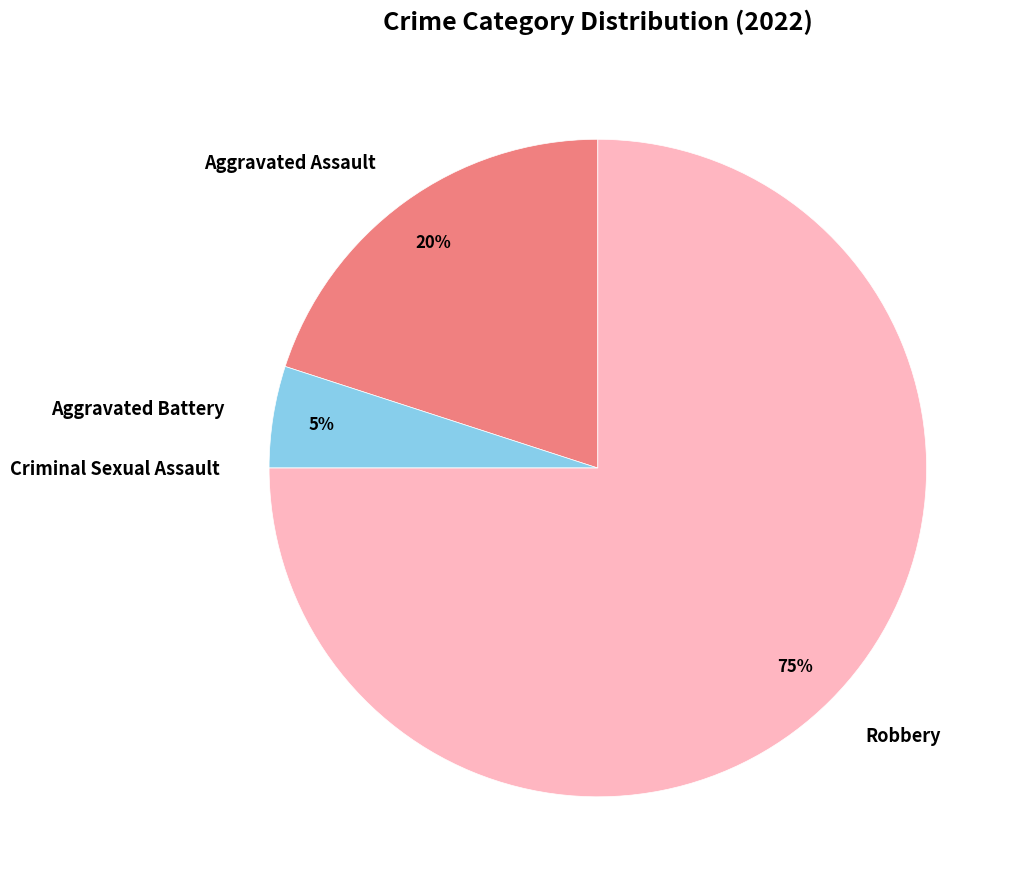

Which category has the biggest portion of the pie?

Robbery